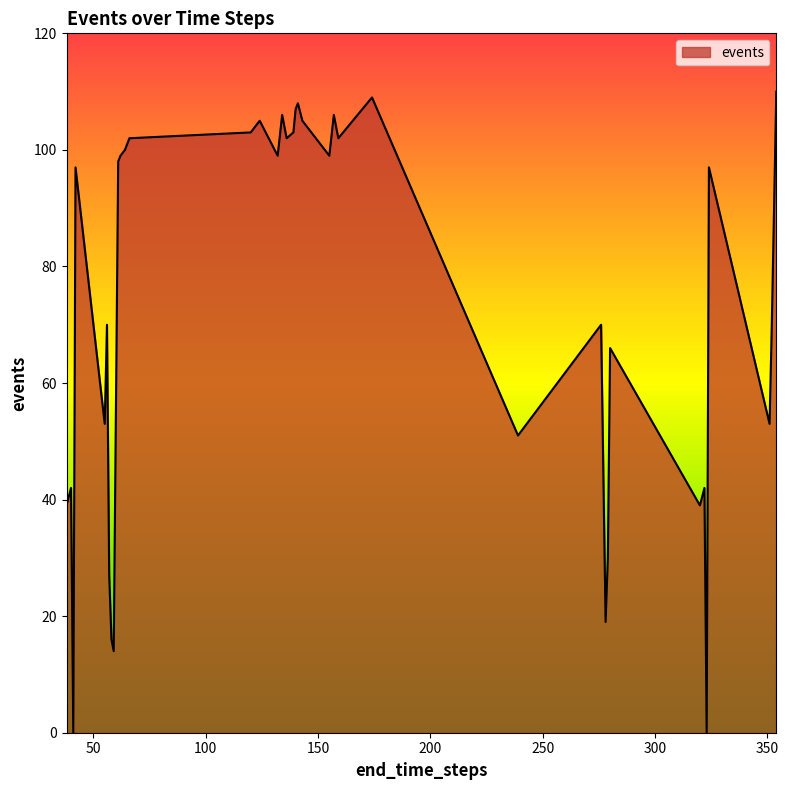

What is the maximum value shown in the chart?

110